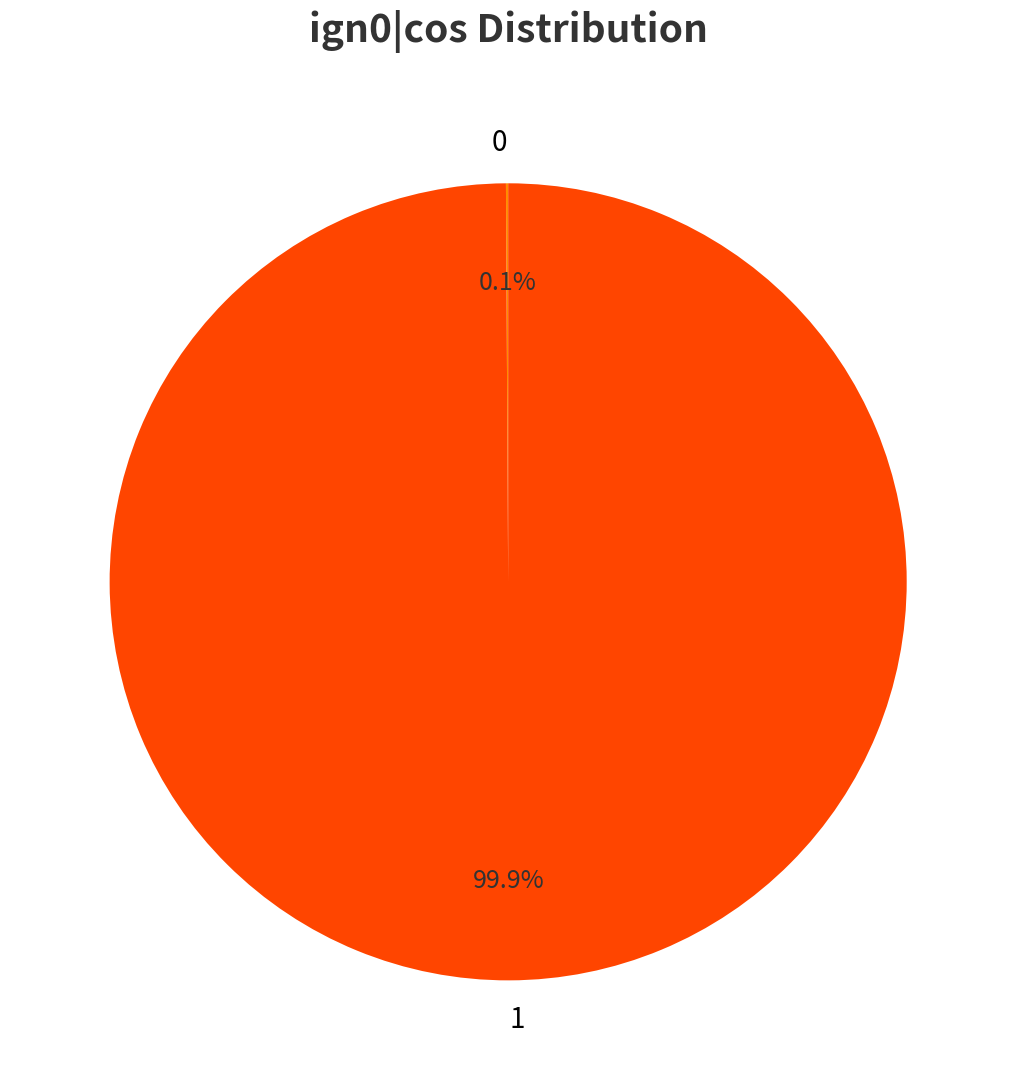

Does any single category account for the majority?

Yes